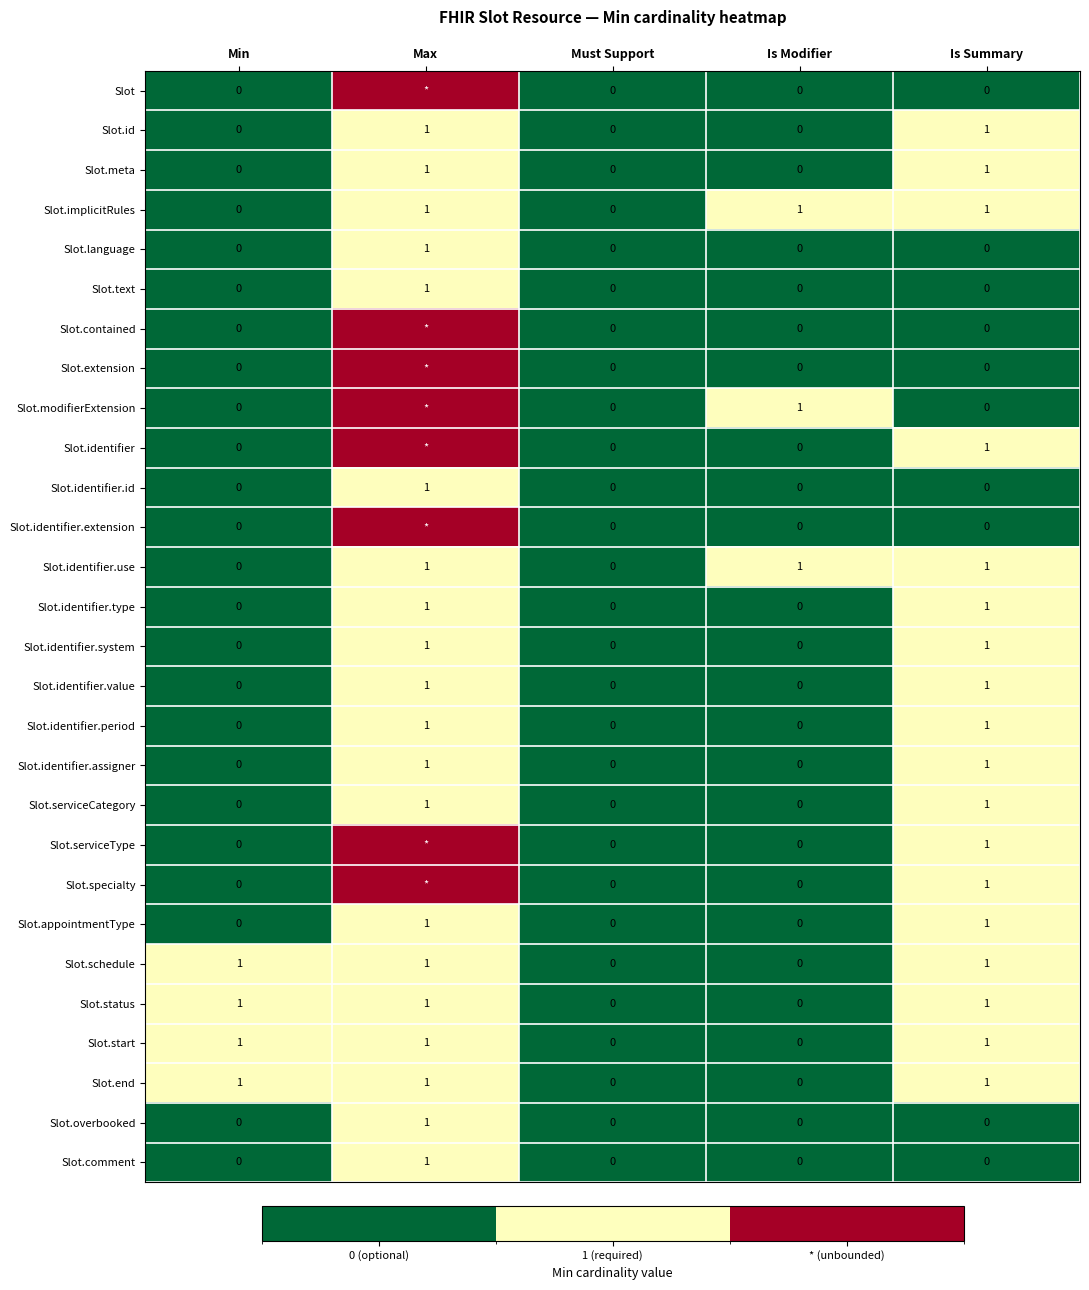

At how many categories does at least one series exceed 1?

1